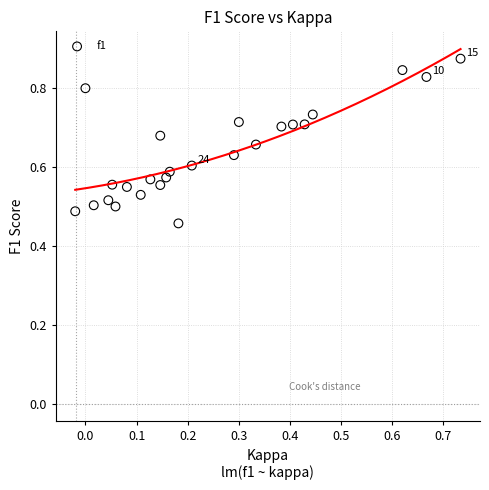

What is the range of Y values (max minus min)?

0.4